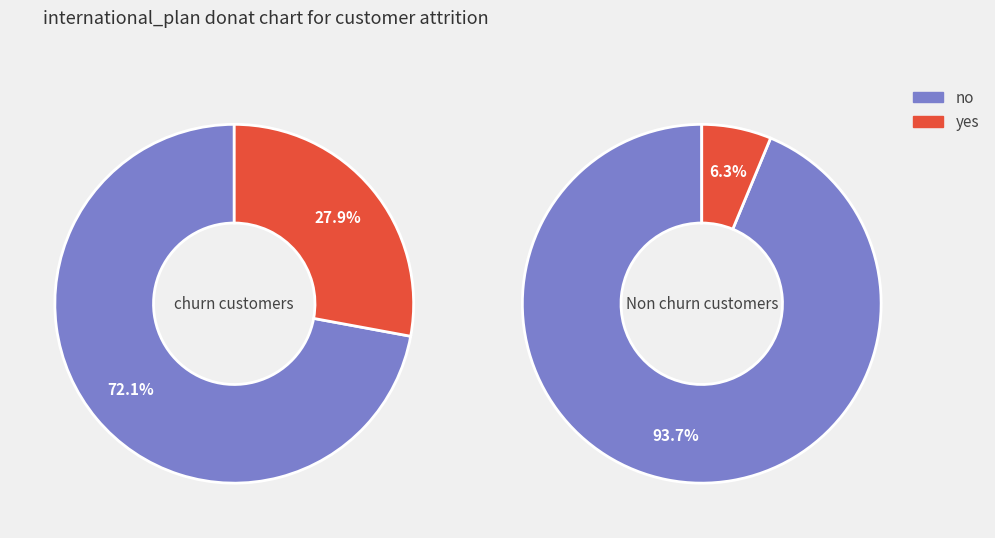

The δ᾽ slice represents 12% of the pie. True or false?

False